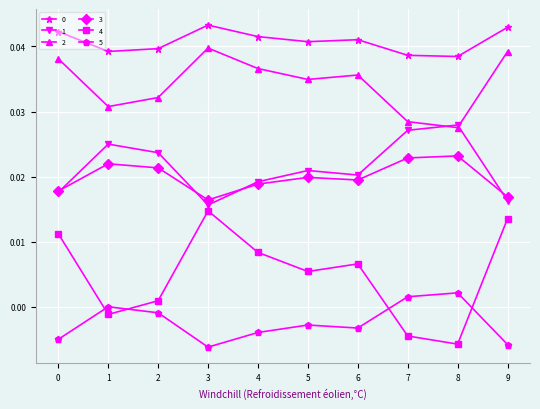

True or false: 3 and 5 intersect in this chart.

False